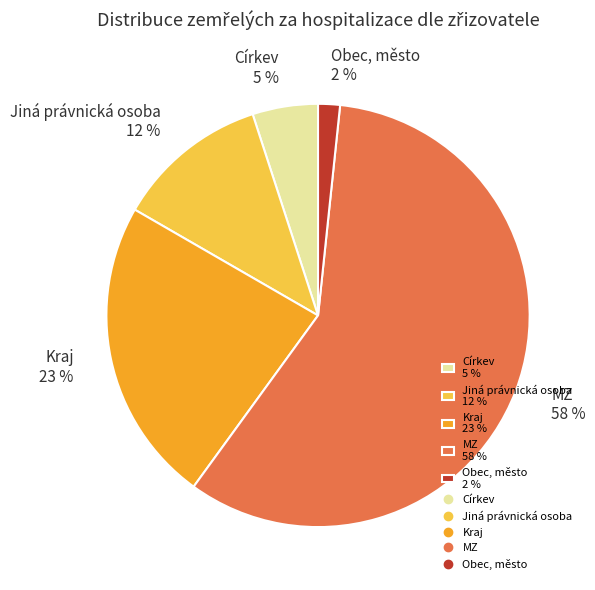

The Jiná právnická osoba slice represents 25% of the pie. True or false?

False